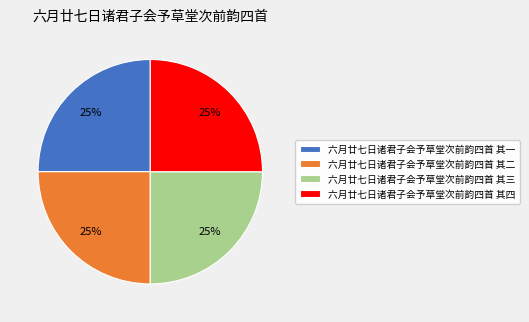

Does 六月廿七日诸君子会予草堂次前韵四首 其一 represent more than half of the total?

No